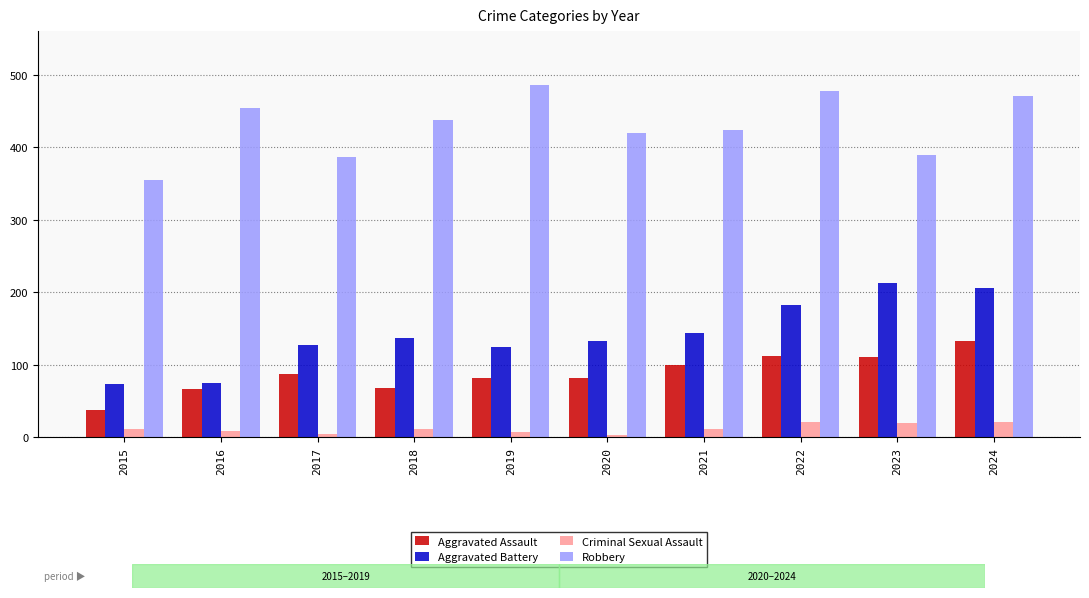

Which series changed the most between 2016 and 2024?

Aggravated Battery